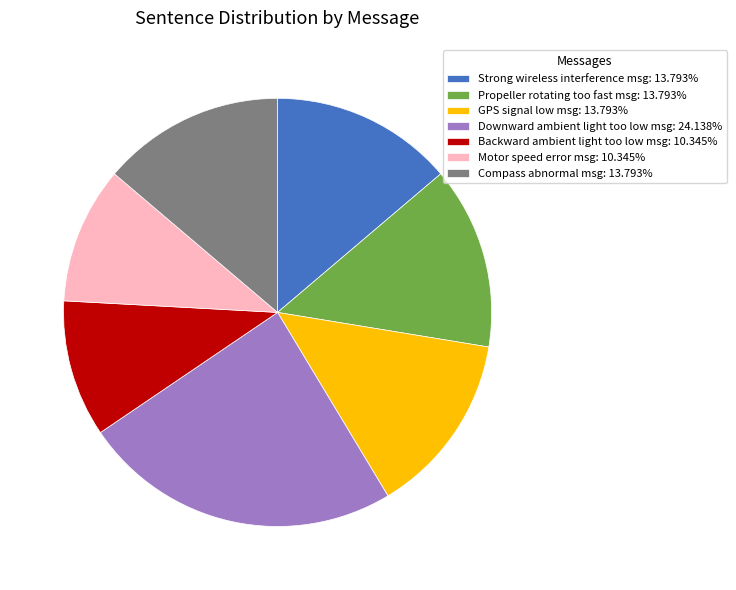

Do Compass abnormal msg: 13.793% and Backward ambient light too low msg: 10.345% together represent more than half of the pie?

No